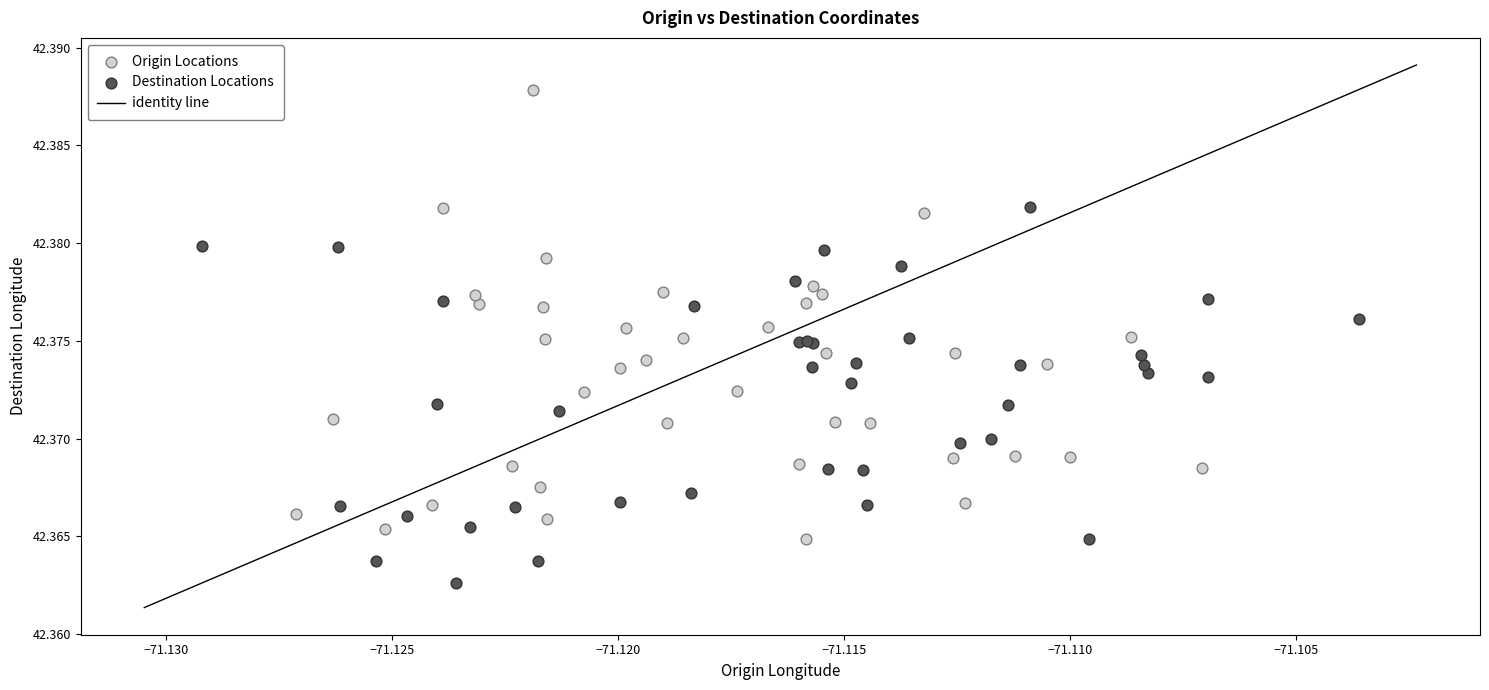

Which series reaches the minimum Y coordinate?

Destination Locations